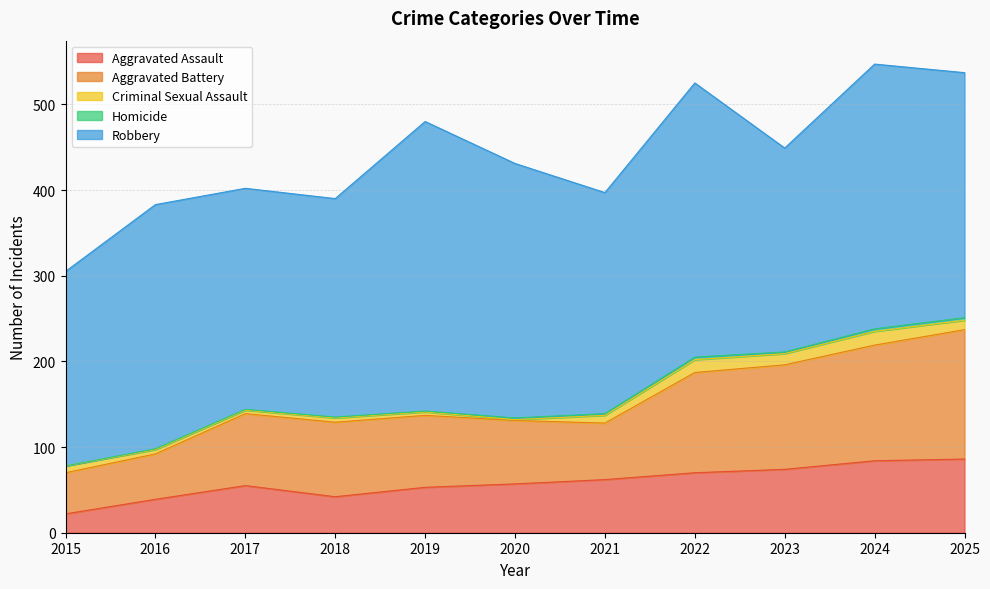

Does the chart display data point markers on the line(s)?

No